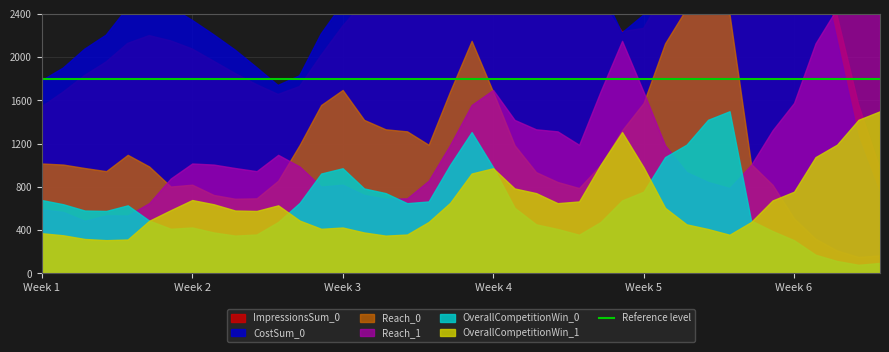

Reading left to right, what are all the values shown in this chart?

ImpressionsSum_0: 230881	251519	274549	293308	318983	329786	322580	311351	294381	277287	261796	248254	259241	302507	342888	376994	405897	434894	451097	471983	497523	493133	475420	452910	429705	408258	378312	335224	339825	391060	473205	567450	632004	632722	607878	554903	469179	358449	234676	145425
CostSum_0: 44514	47437	51812	55079	61398	62710	61546	58519	55179	51637	47606	43442	45685	55335	62321	67187	71793	77700	81834	87938	94183	92095	88652	83866	79584	74431	66046	55556	59685	72103	90491	107594	116550	114478	107087	94731	76715	54064	31453	18302
OverallCompetitionWin_0: 678	639	581	577	629	488	412	424	378	349	359	475	652	923	972	785	742	649	665	1004	1306	981	606	453	410	357	474	674	755	1075	1190	1420	1499	489	391	306	172	114	79	96
Reach_0: 1016	1006	974	945	1096	988	803	820	725	690	694	857	1188	1557	1696	1419	1332	1313	1189	1683	2150	1678	1185	936	845	789	1002	1323	1576	2127	2450	2443	2395	1012	819	509	320	212	152	167
OverallCompetitionWin_1: 371	352	318	307	313	486	584	678	639	581	577	629	488	412	424	378	349	359	475	652	923	972	785	742	649	665	1004	1306	981	606	453	410	357	474	674	755	1075	1190	1420	1499
Reach_1: 592	568	486	537	535	650	877	1016	1006	974	945	1096	988	803	820	725	690	694	857	1188	1557	1696	1419	1332	1313	1189	1683	2150	1678	1185	936	845	789	1002	1323	1576	2127	2450	2443	2395